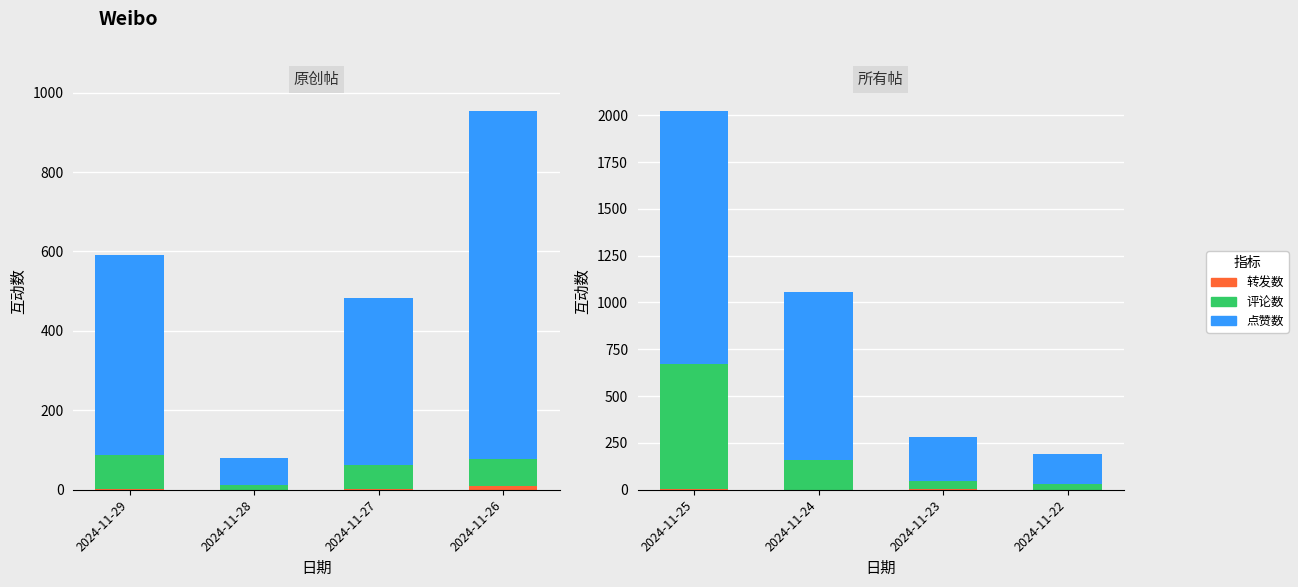

Does the chart contain any negative values?

No